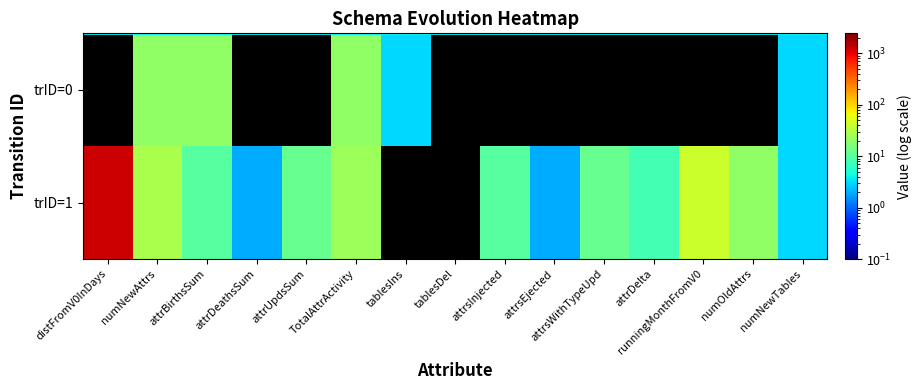

Which has a higher value, numNewAttrs or runningMonthFromV0?

numNewAttrs